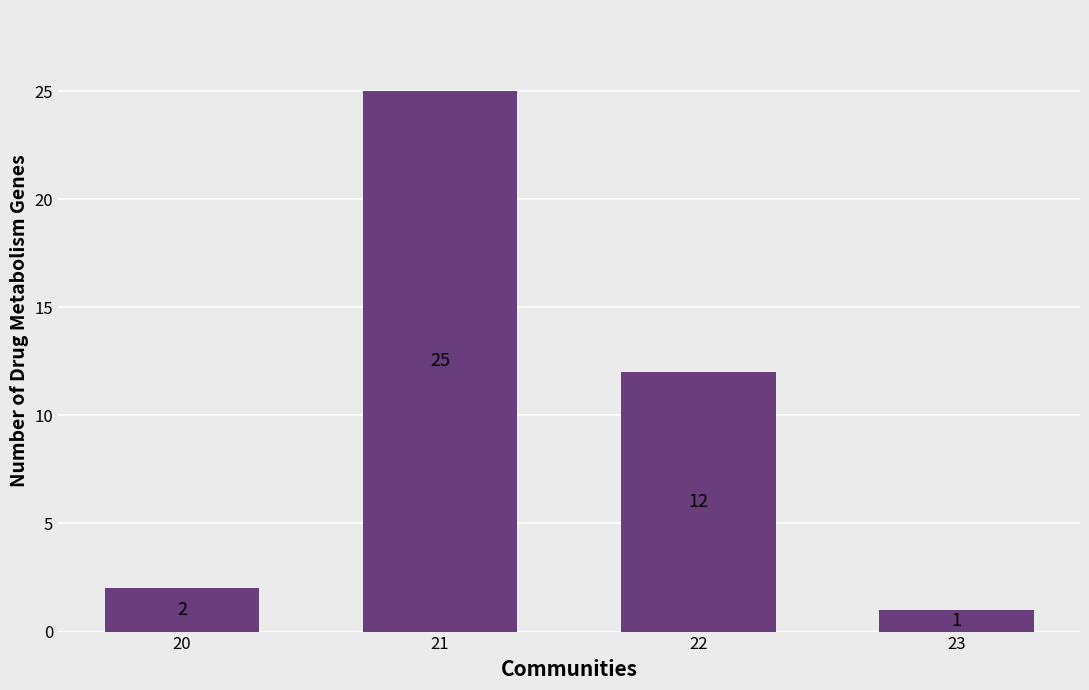

Where does the data first go above 12?

21